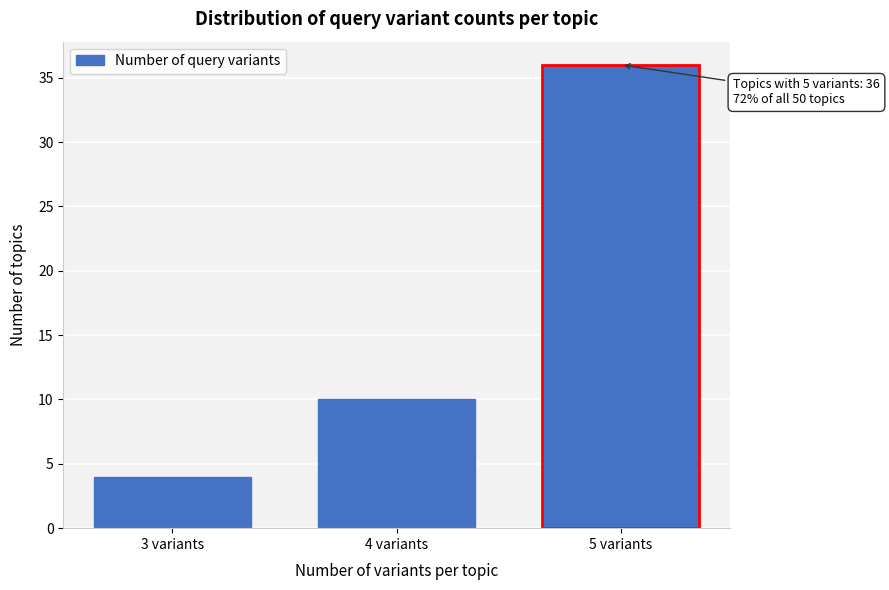

Reading right to left, transcribe all the data shown in this chart.

5 variants=36	4 variants=10	3 variants=4